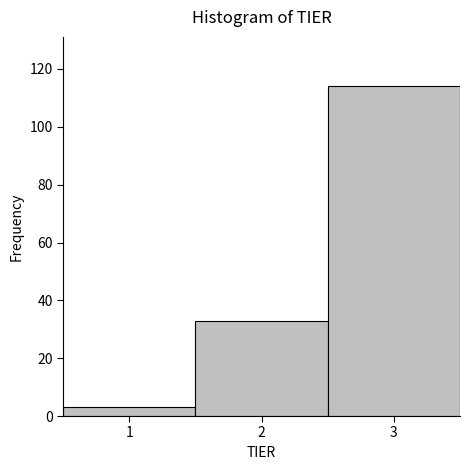

Reading left to right, list every bar in this chart as the range it spans on the x-axis followed by its height. The values are not printed on the chart, so give them approximately, as read against the axis.

0.5 to 1.5: 4
1.5 to 2.5: 34
2.5 to 3.5: 114